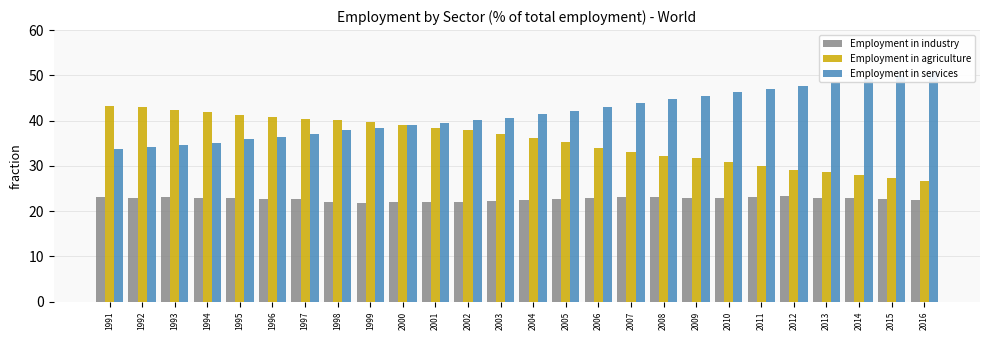

How many bars are there in total?

78